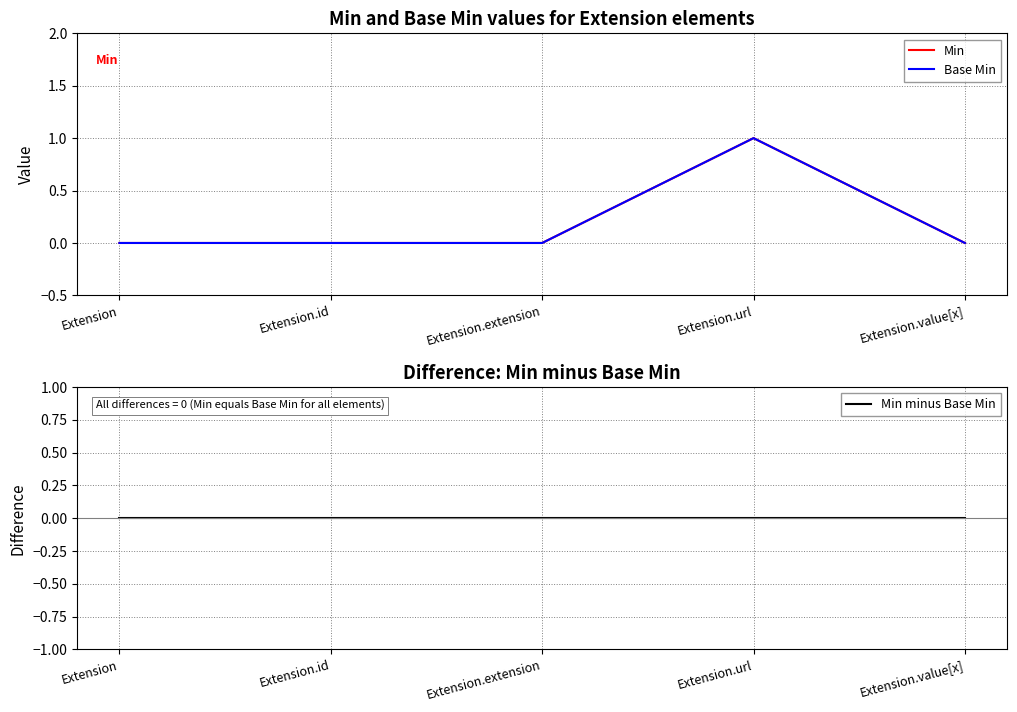

What value does the Min series have at Extension.url?

1